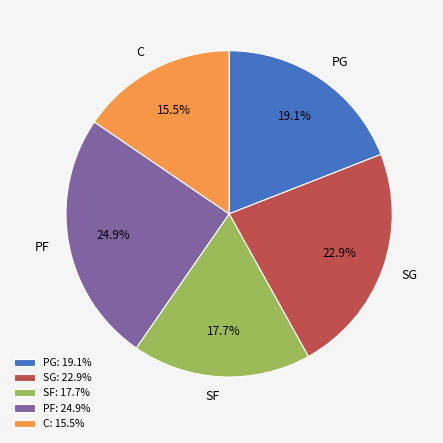

Is the sum of C and SF greater than half?

No